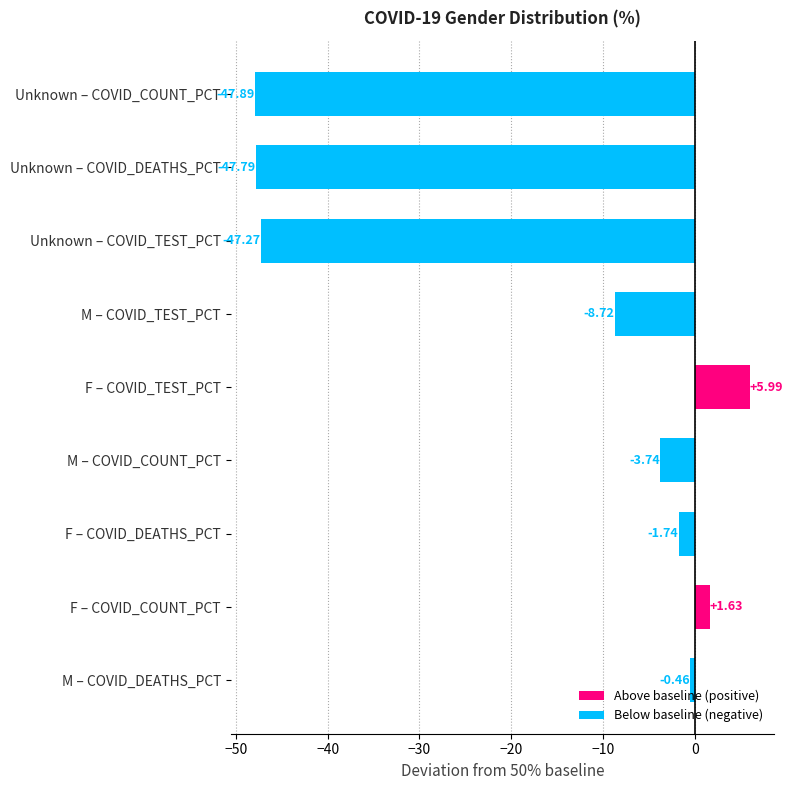

Reading left to right, extract all data points from this chart.

COVID_COUNT_PCT: 51.6	46.3	2.1
COVID_DEATHS_PCT: 48.3	49.5	2.2
COVID_TEST_PCT: 56.0	41.3	2.7